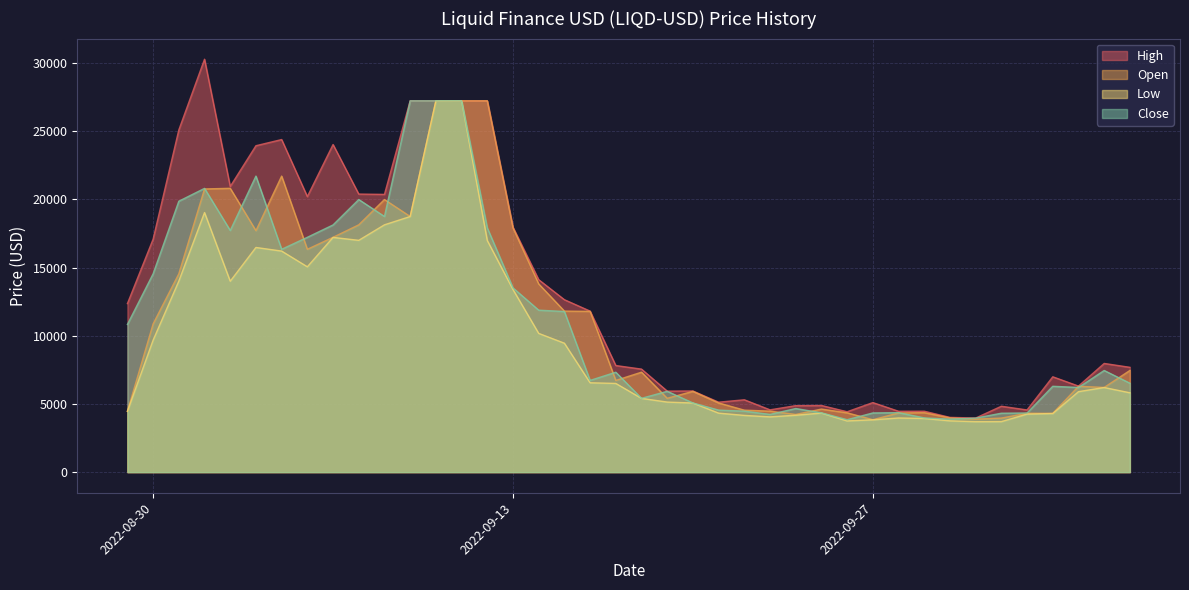

How many data points does each series have?

40